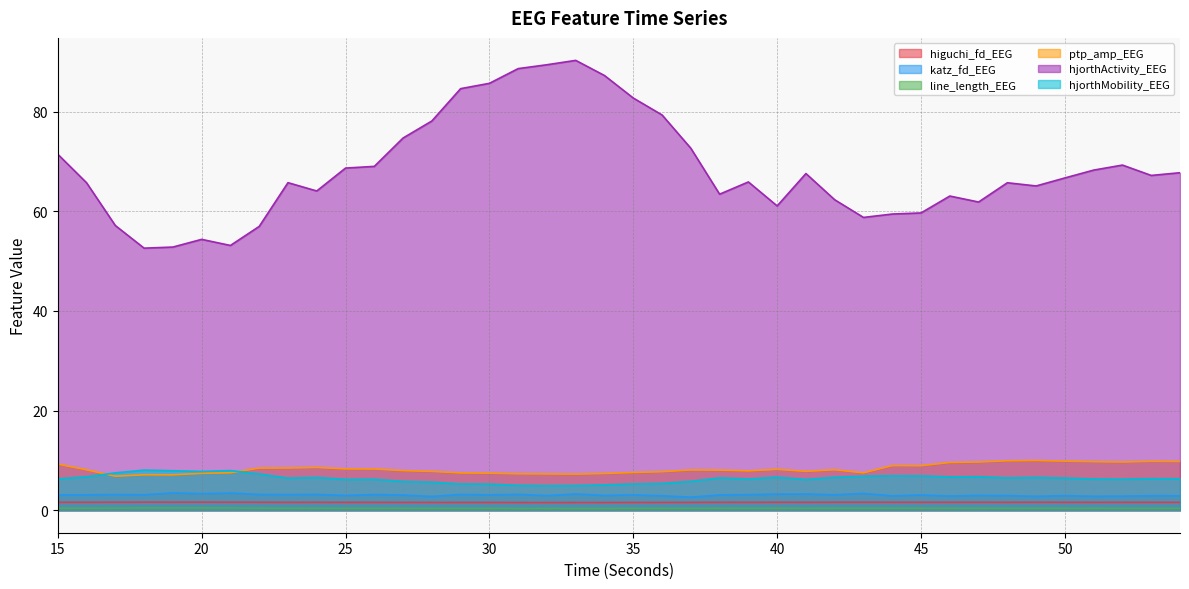

What is the total value across all series at 34?

104.6